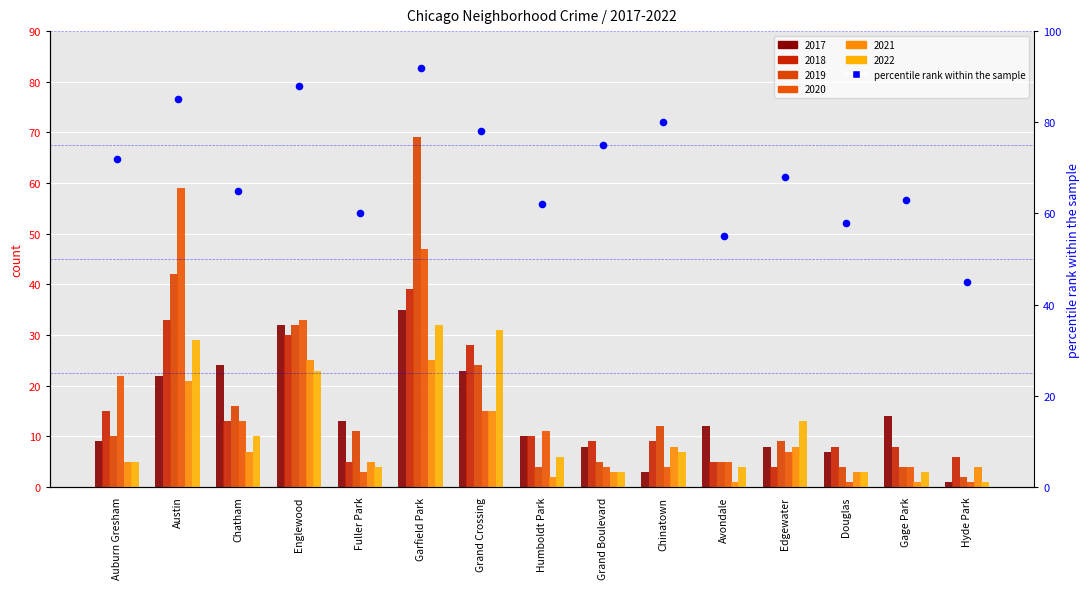

Approximately how many times larger is the value at Auburn Gresham compared to Chatham?

1.1